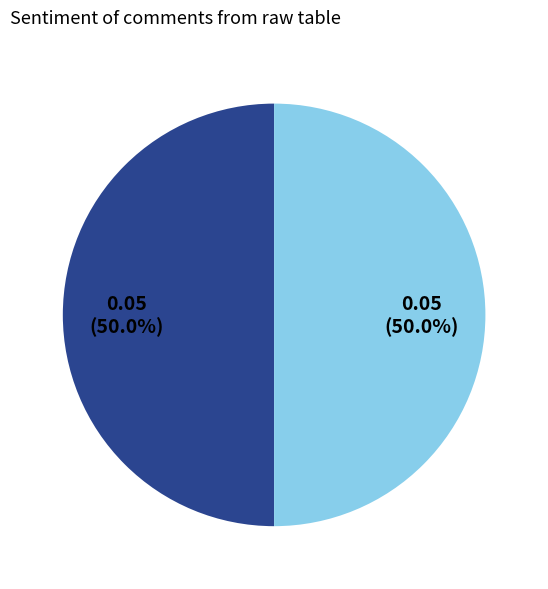

How many segments does this pie chart have?

2